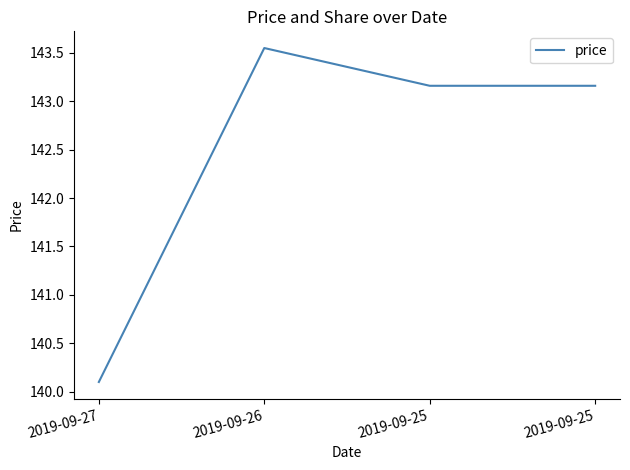

How many lines are shown in the chart?

1